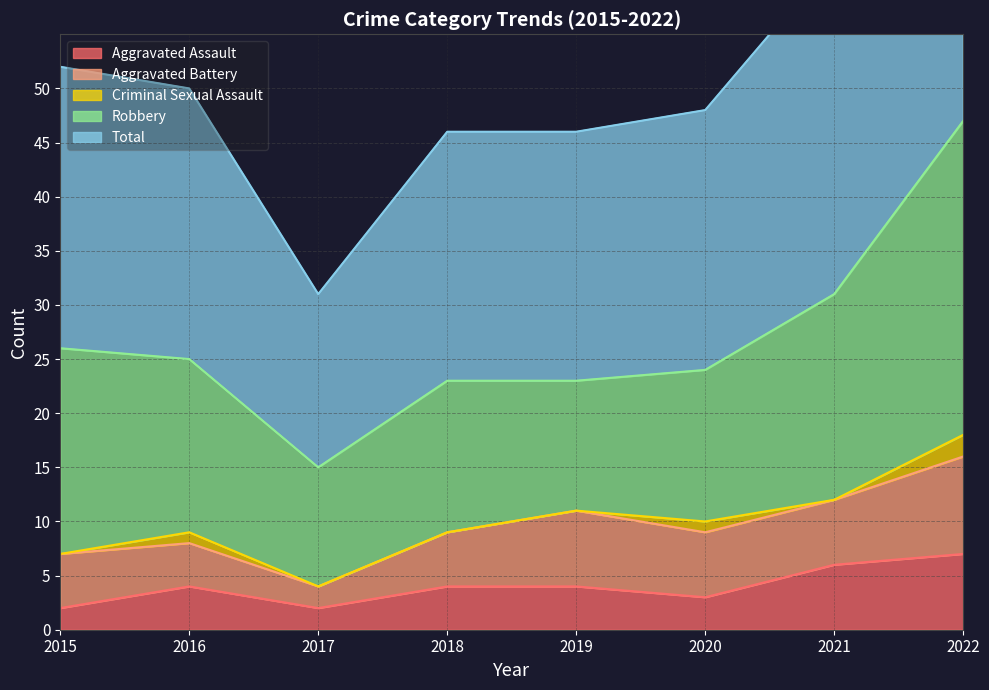

What is the value of the Total point at the 6th from the left?

24